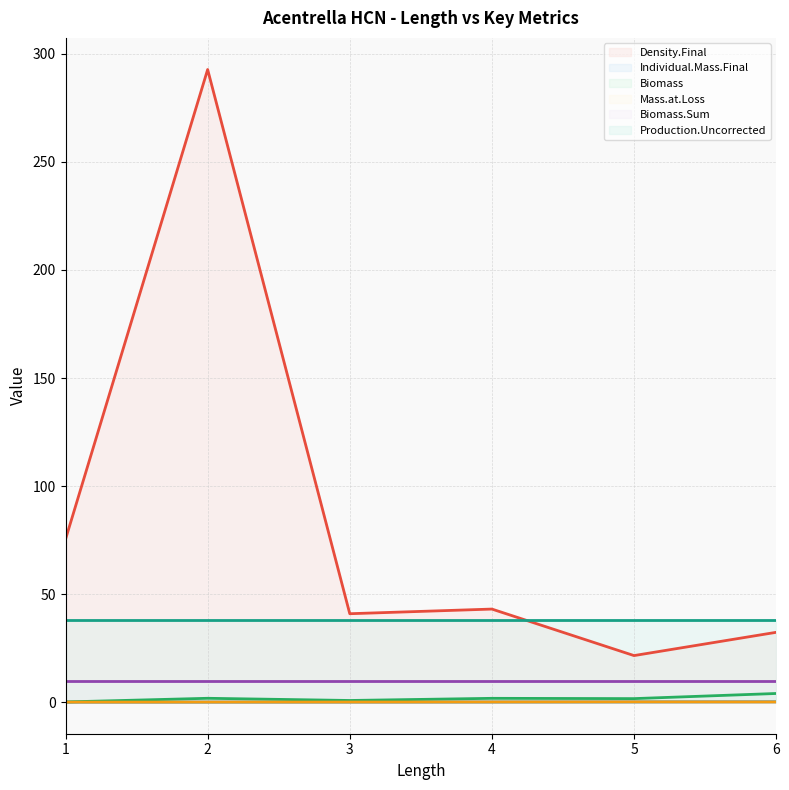

Where is the first local minimum for Biomass (line)?

3